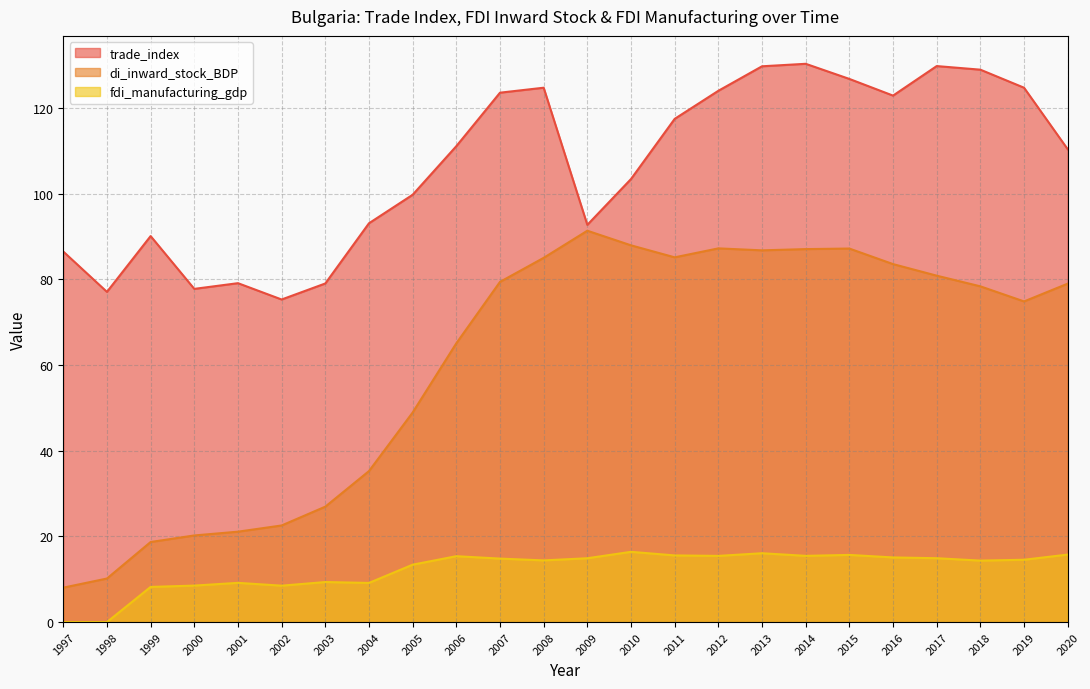

At how many categories does at least one series exceed 118?

10